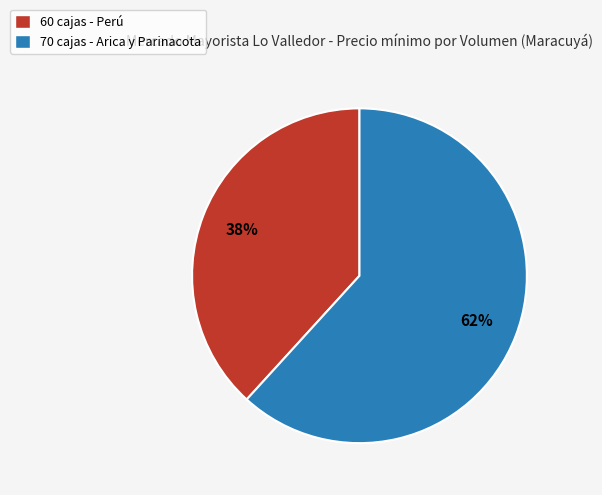

Between 60 cajas - Perú and 70 cajas - Arica y Parinacota, which is larger?

70 cajas - Arica y Parinacota